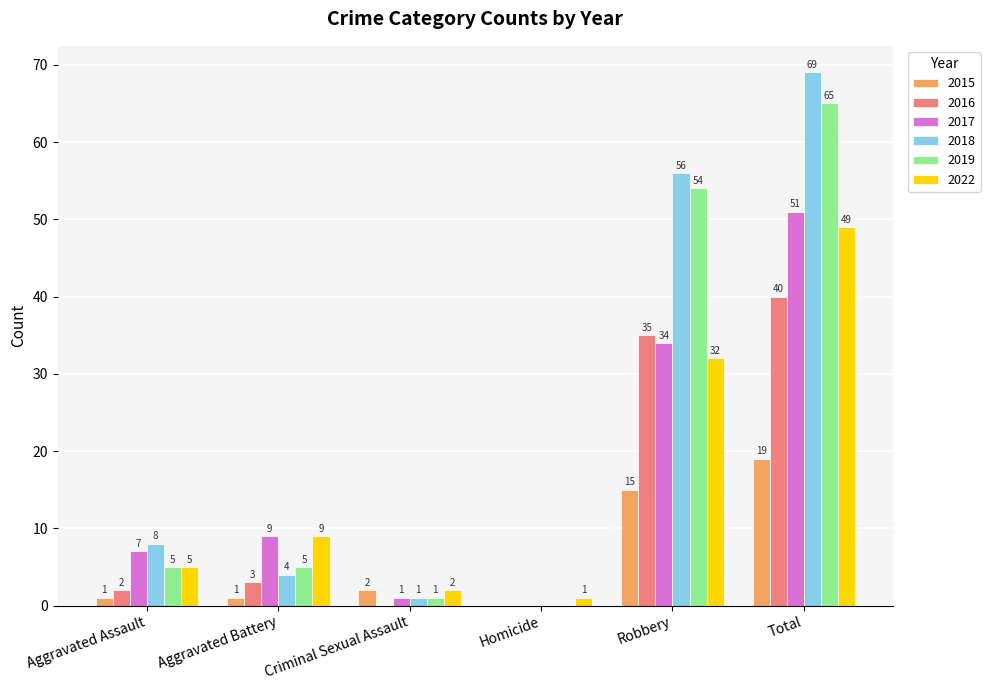

Where is 2019 nearest to the value 32?

Robbery